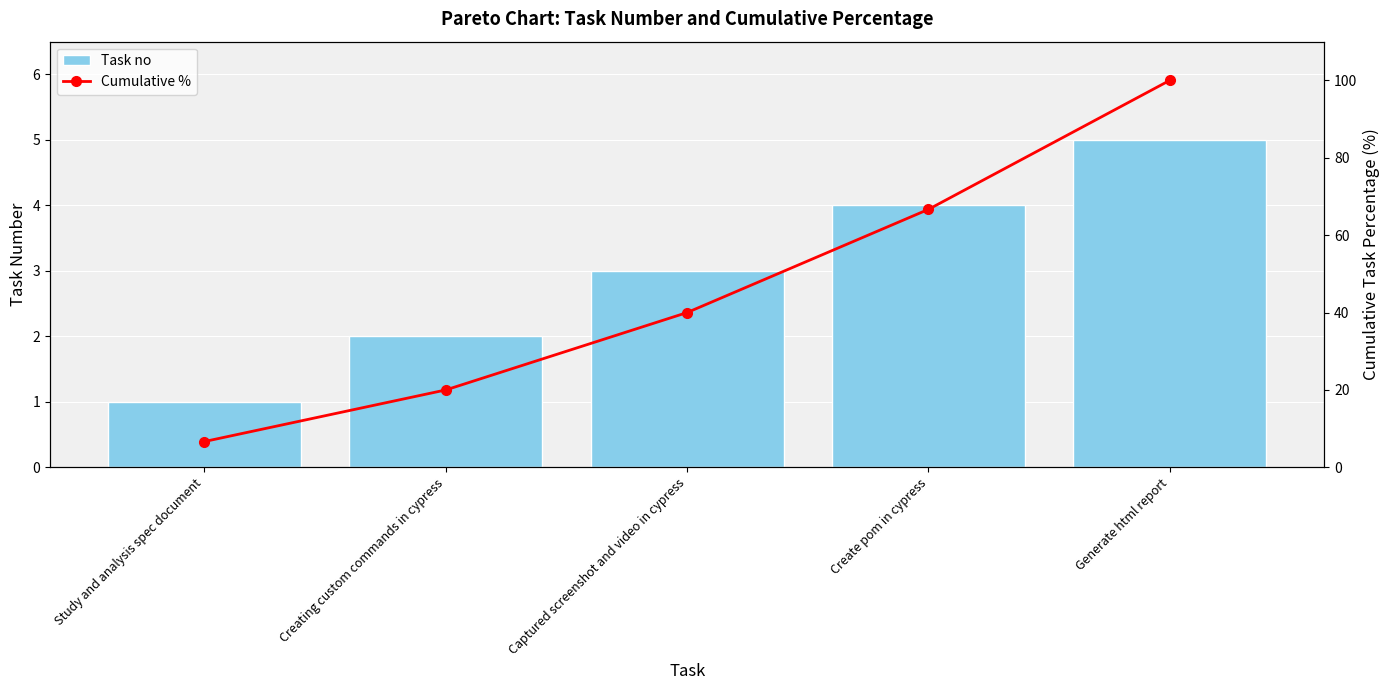

True or false: Cumulative % has a value of 100.0 at Generate html report.

True